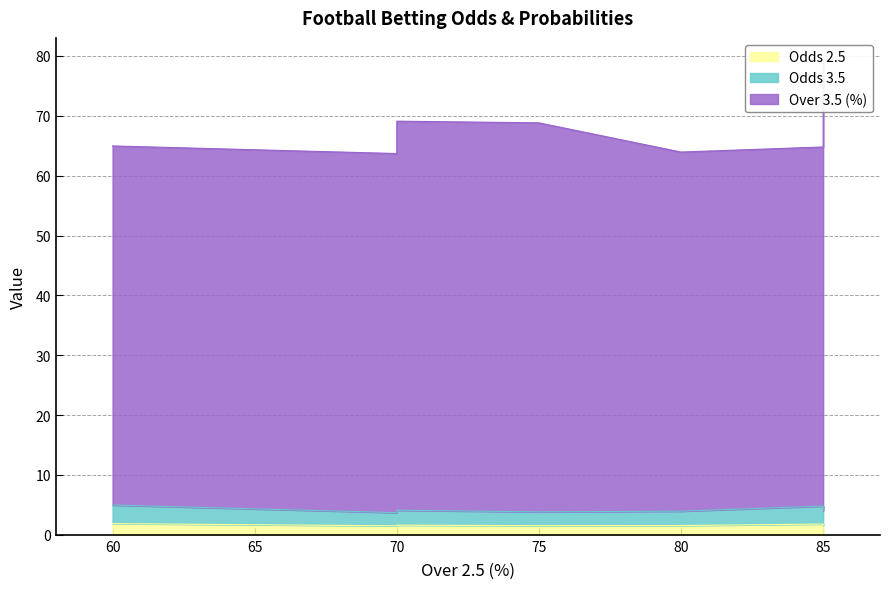

What is the minimum value shown in the chart?

1.5